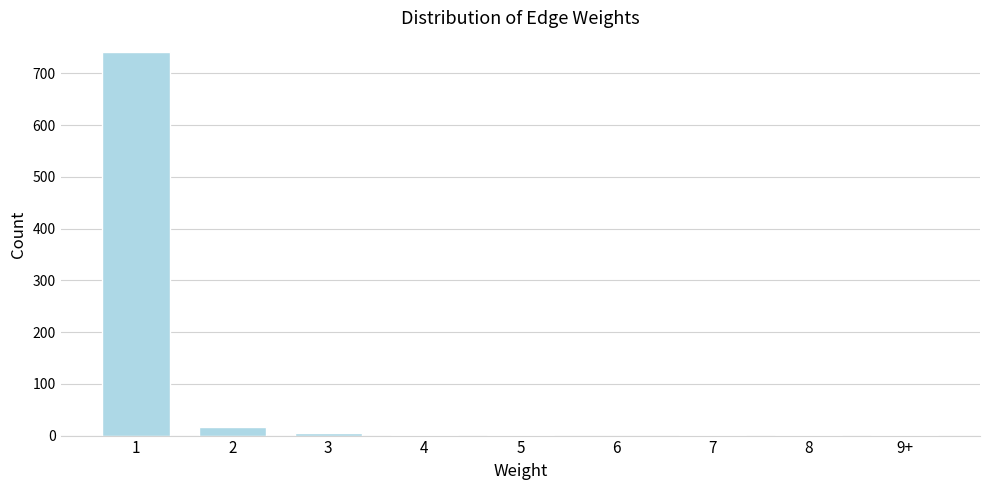

What is the sum of all values?

769